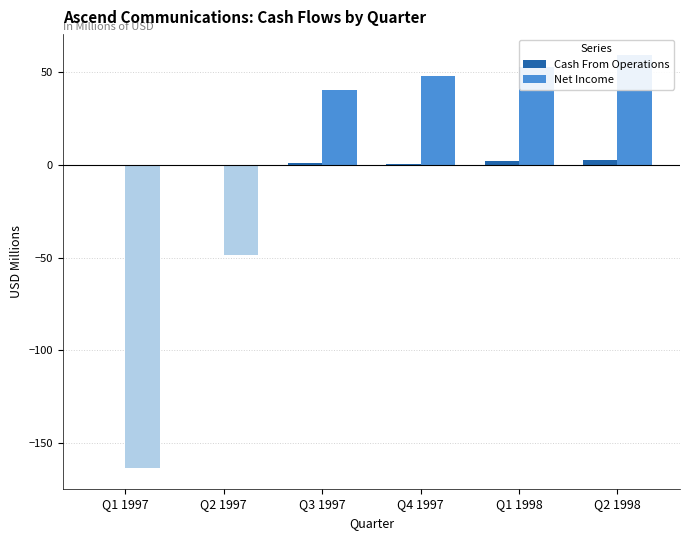

At which category does the chart reach its minimum across all series?

Q1 1997